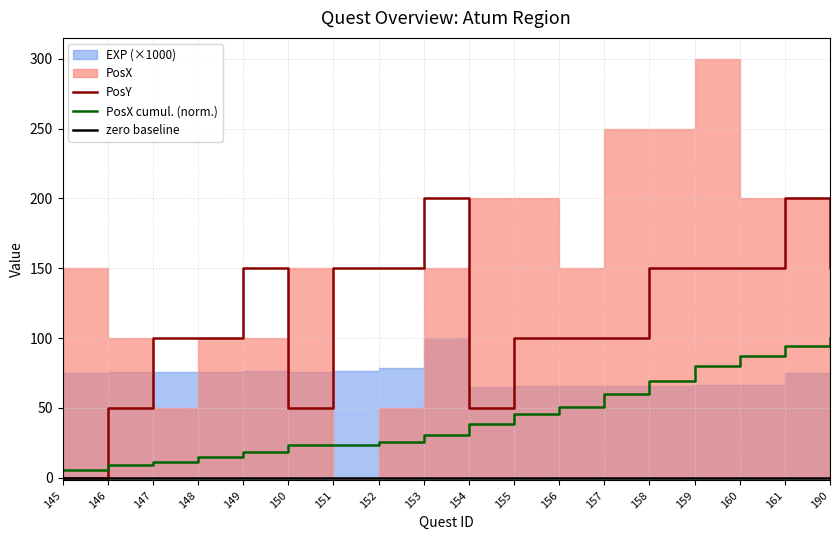

True or false: zero baseline and PosY intersect in this chart.

False